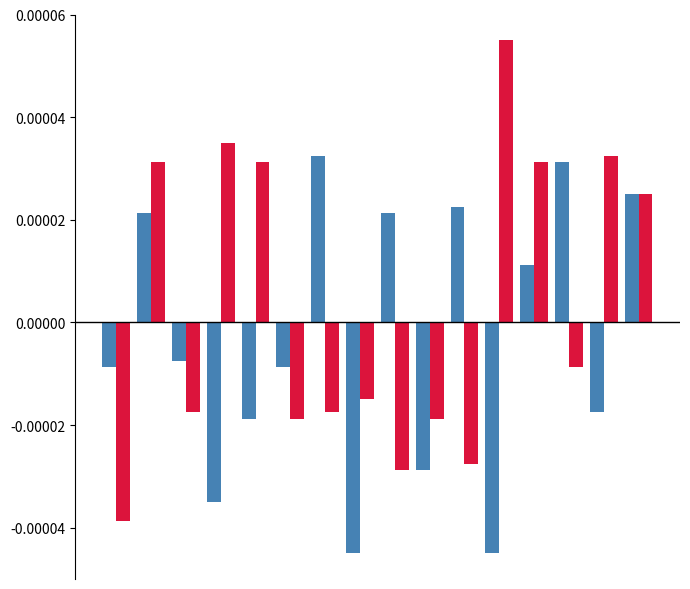

The value of Odd years (2015,2017,2019,2021) at 4 is -0.0. True or false?

False